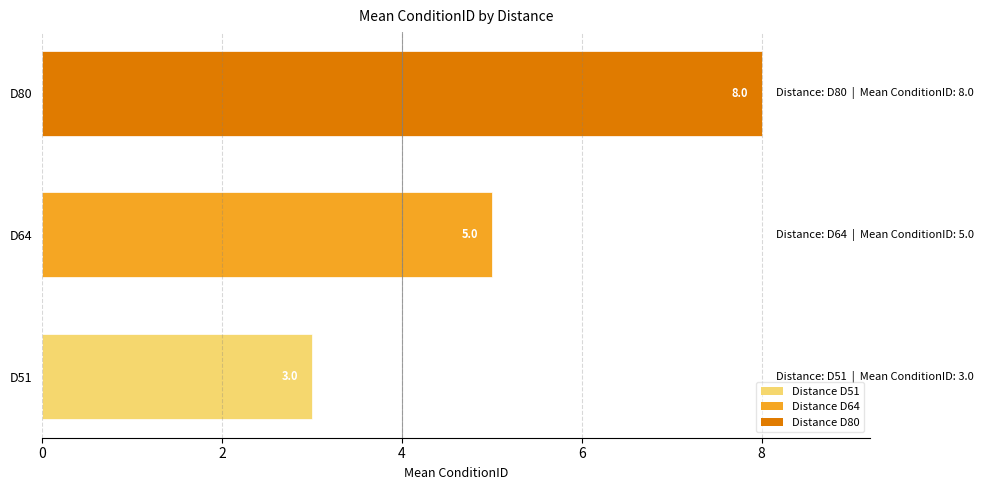

Rank the categories by value from highest to lowest.

D80, D64, D51